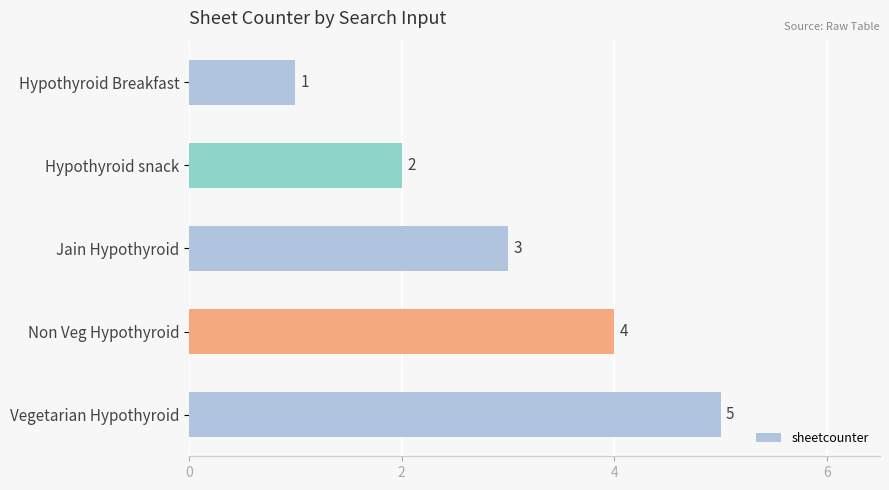

What is the average value?

3